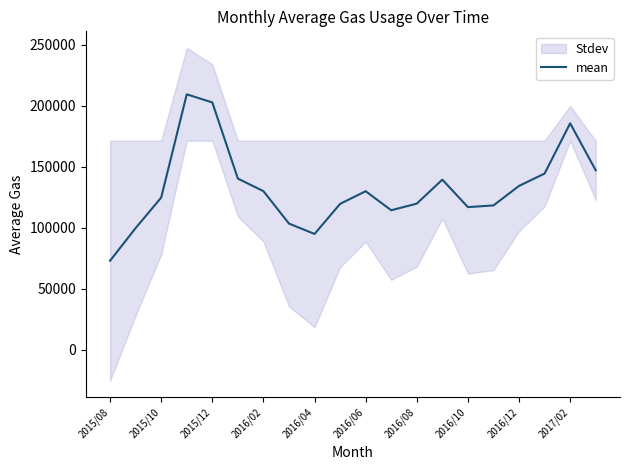

At which label does mean reach its minimum?

2015/08